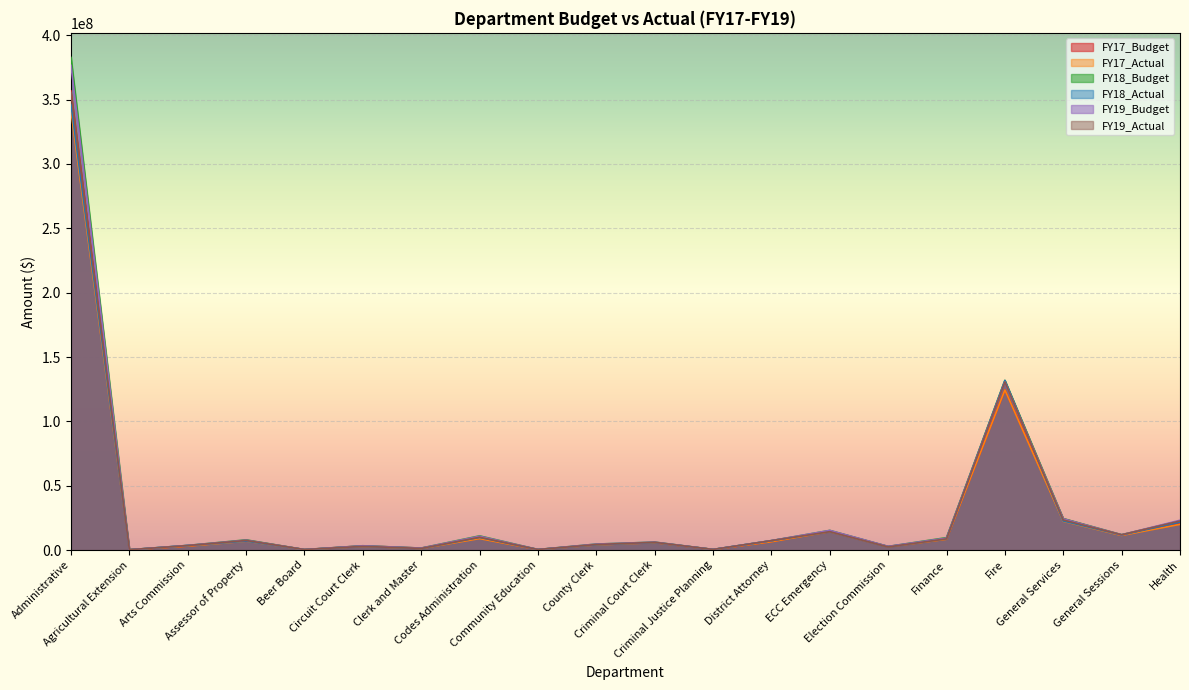

How many interior local peaks does the FY17_Actual series have?

6